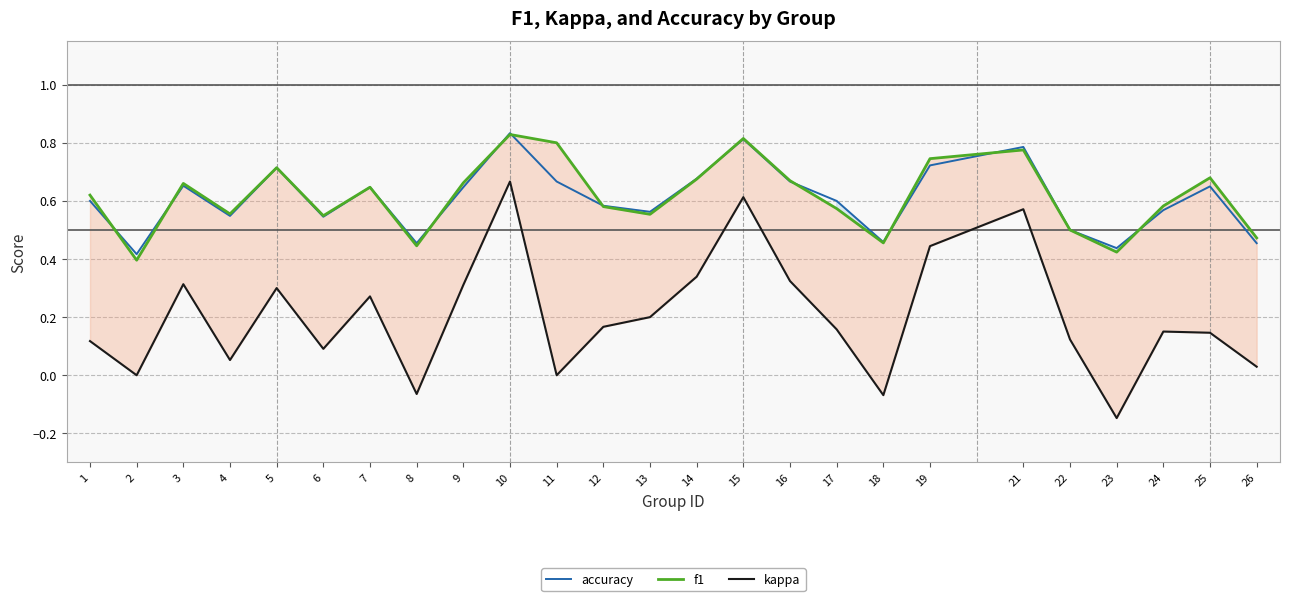

Which category has the lowest value in the kappa series?

23